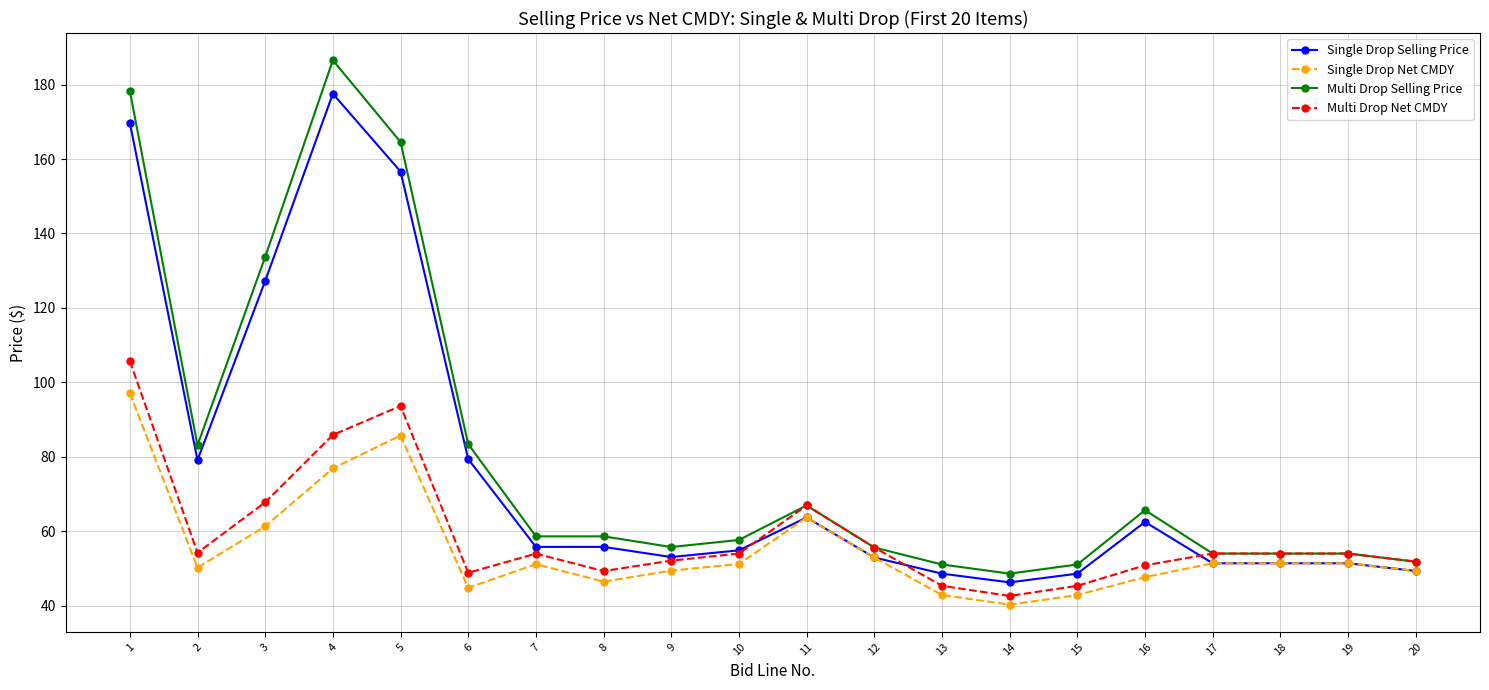

What is the maximum value for Multi Drop Net CMDY?

105.8